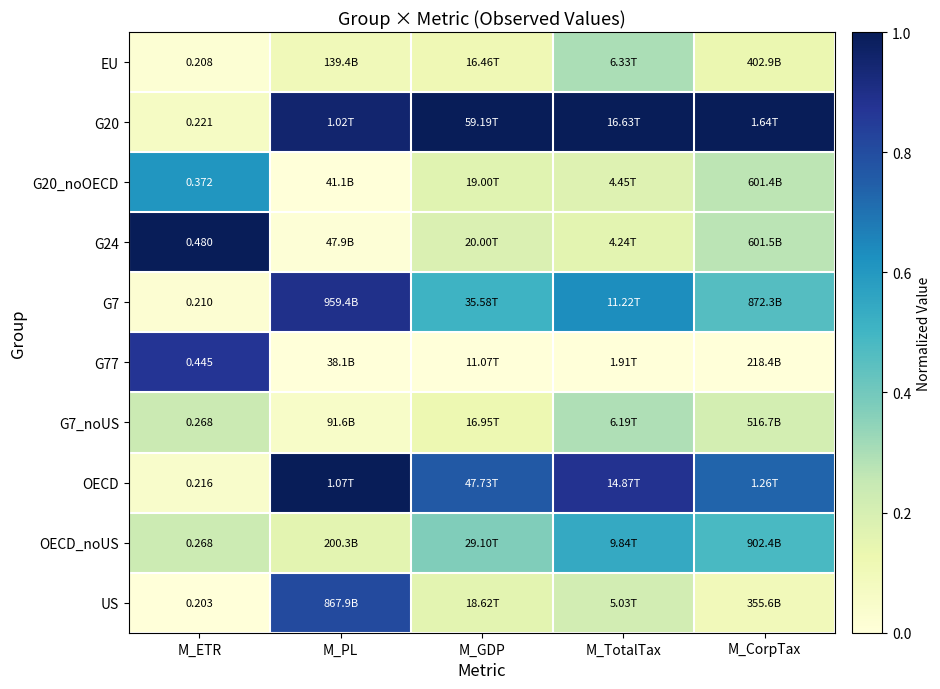

The value of G20_noOECD at M_ETR is 0.9. True or false?

False